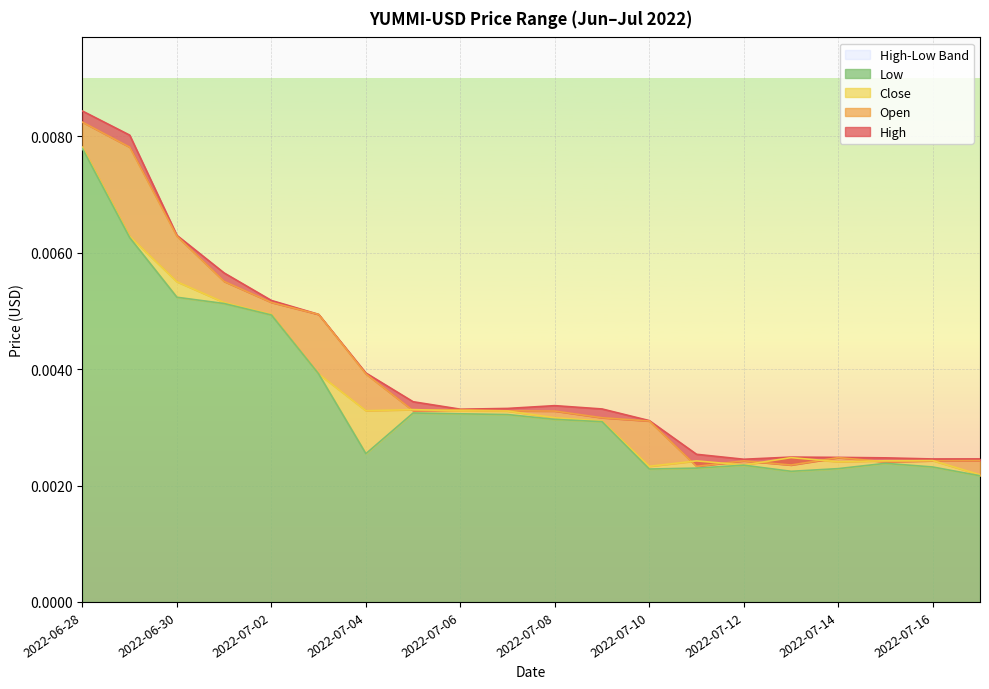

Which series has the largest range (max minus min)?

High